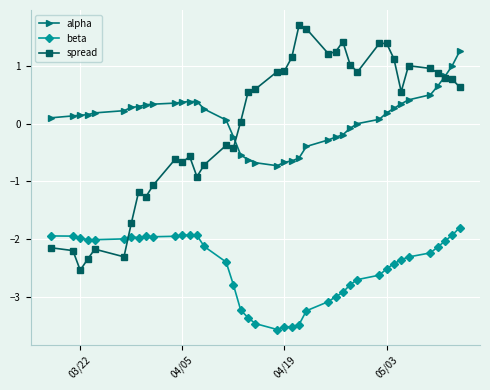

True or false: beta has more than 1 points higher than both neighbors.

True